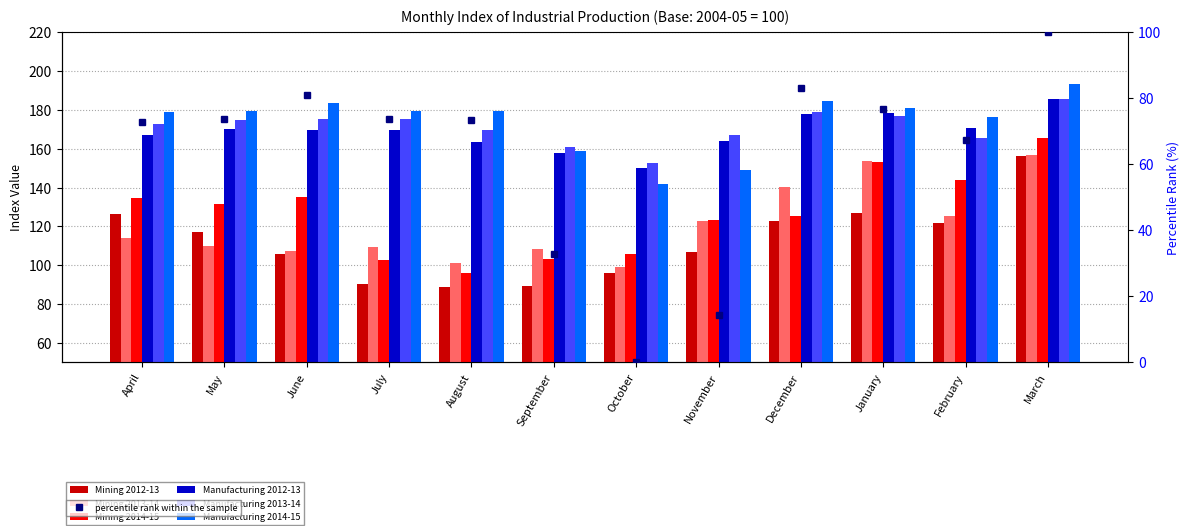

What position from the right is January?

3